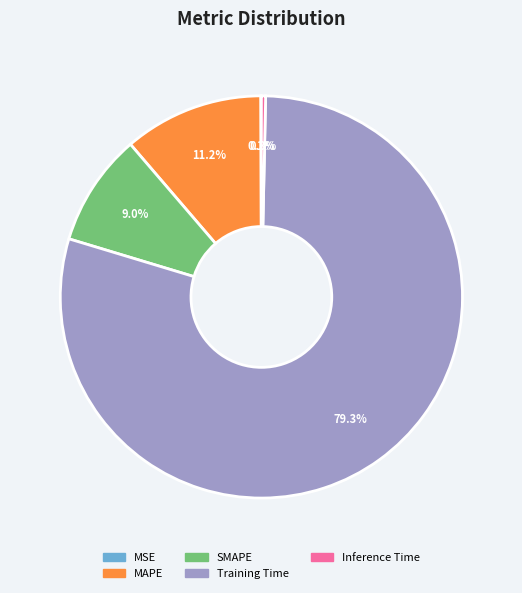

True or false: MAPE accounts for 11% of the total.

True